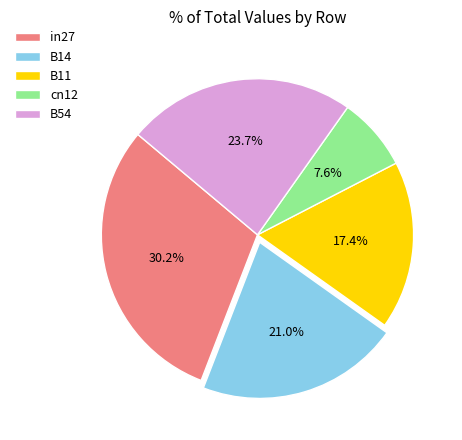

Which has a higher value, B11 or B14?

B14